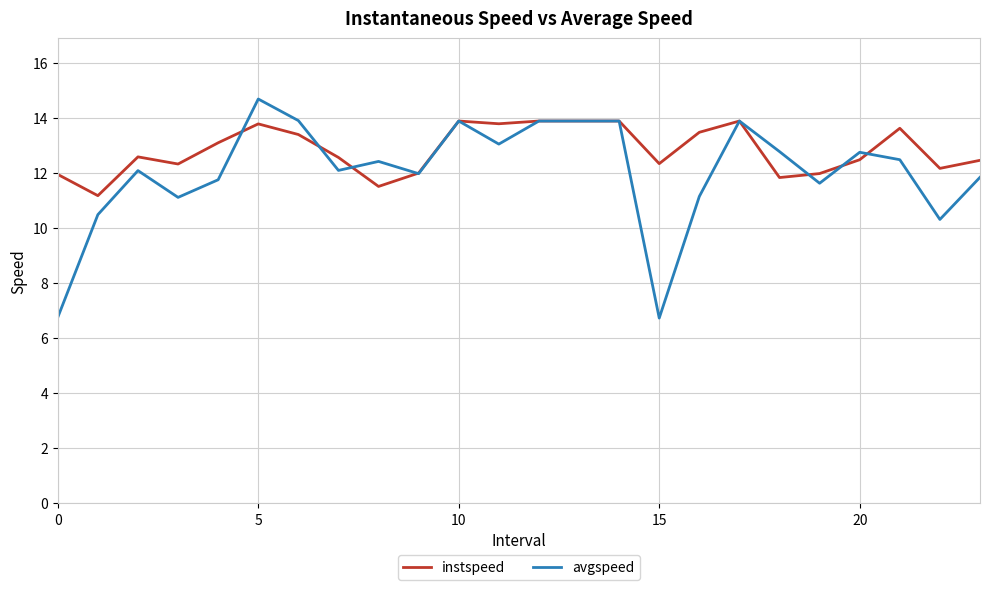

List the series in order of their peak value, lowest first.

instspeed, avgspeed